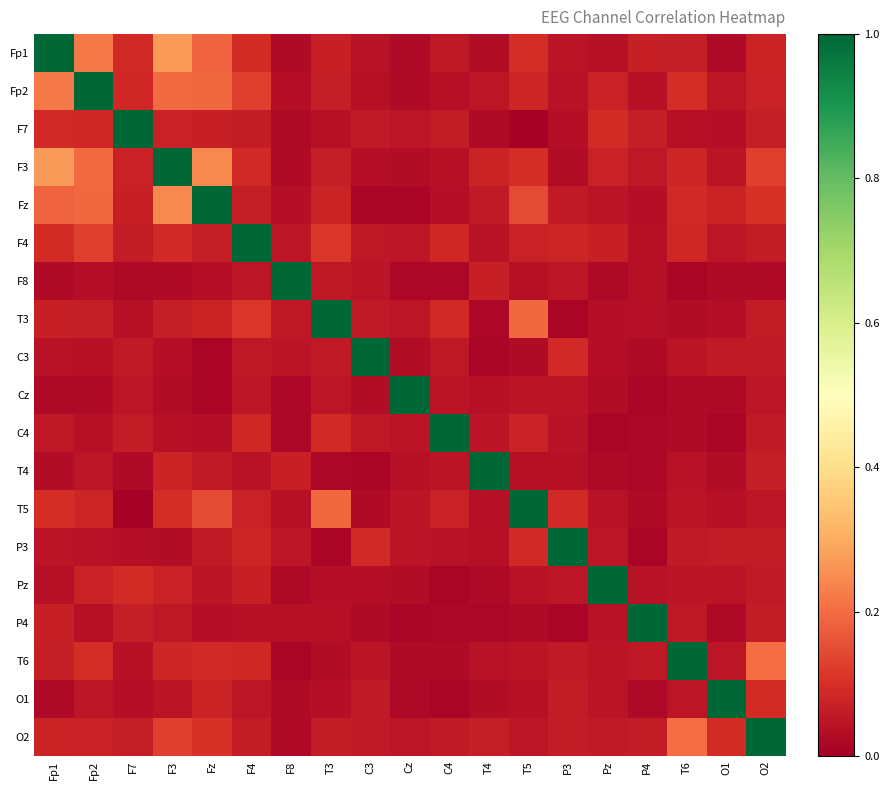

Reading left to right, what are all the values shown in this chart?

Fp1: Fp1=1.0	Fp2=0.2	F7=0.1	F3=0.3	Fz=0.2	F4=0.1	F8=0.0	T3=0.1	C3=0.0	Cz=0.0	C4=0.1	T4=0.0	T5=0.1	P3=0.0	Pz=0.0	P4=0.1	T6=0.1	O1=0.0	O2=0.1
Fp2: Fp1=0.2	Fp2=1.0	F7=0.1	F3=0.2	Fz=0.2	F4=0.1	F8=0.0	T3=0.1	C3=0.0	Cz=0.0	C4=0.0	T4=0.0	T5=0.1	P3=0.0	Pz=0.1	P4=0.0	T6=0.1	O1=0.1	O2=0.1
F7: Fp1=0.1	Fp2=0.1	F7=1.0	F3=0.1	Fz=0.1	F4=0.1	F8=0.0	T3=0.0	C3=0.1	Cz=0.0	C4=0.1	T4=0.0	T5=0.0	P3=0.0	Pz=0.1	P4=0.1	T6=0.0	O1=0.0	O2=0.1
F3: Fp1=0.3	Fp2=0.2	F7=0.1	F3=1.0	Fz=0.2	F4=0.1	F8=0.0	T3=0.1	C3=0.0	Cz=0.0	C4=0.0	T4=0.1	T5=0.1	P3=0.0	Pz=0.1	P4=0.1	T6=0.1	O1=0.0	O2=0.1
Fz: Fp1=0.2	Fp2=0.2	F7=0.1	F3=0.2	Fz=1.0	F4=0.1	F8=0.0	T3=0.1	C3=0.0	Cz=0.0	C4=0.0	T4=0.1	T5=0.1	P3=0.1	Pz=0.0	P4=0.0	T6=0.1	O1=0.1	O2=0.1
F4: Fp1=0.1	Fp2=0.1	F7=0.1	F3=0.1	Fz=0.1	F4=1.0	F8=0.0	T3=0.1	C3=0.1	Cz=0.1	C4=0.1	T4=0.0	T5=0.1	P3=0.1	Pz=0.1	P4=0.0	T6=0.1	O1=0.0	O2=0.1
F8: Fp1=0.0	Fp2=0.0	F7=0.0	F3=0.0	Fz=0.0	F4=0.0	F8=1.0	T3=0.1	C3=0.0	Cz=0.0	C4=0.0	T4=0.1	T5=0.0	P3=0.1	Pz=0.0	P4=0.0	T6=0.0	O1=0.0	O2=0.0
T3: Fp1=0.1	Fp2=0.1	F7=0.0	F3=0.1	Fz=0.1	F4=0.1	F8=0.1	T3=1.0	C3=0.1	Cz=0.1	C4=0.1	T4=0.0	T5=0.2	P3=0.0	Pz=0.0	P4=0.0	T6=0.0	O1=0.0	O2=0.1
C3: Fp1=0.0	Fp2=0.0	F7=0.1	F3=0.0	Fz=0.0	F4=0.1	F8=0.0	T3=0.1	C3=1.0	Cz=0.0	C4=0.1	T4=0.0	T5=0.0	P3=0.1	Pz=0.0	P4=0.0	T6=0.0	O1=0.1	O2=0.1
Cz: Fp1=0.0	Fp2=0.0	F7=0.0	F3=0.0	Fz=0.0	F4=0.1	F8=0.0	T3=0.1	C3=0.0	Cz=1.0	C4=0.0	T4=0.0	T5=0.0	P3=0.0	Pz=0.0	P4=0.0	T6=0.0	O1=0.0	O2=0.0
C4: Fp1=0.1	Fp2=0.0	F7=0.1	F3=0.0	Fz=0.0	F4=0.1	F8=0.0	T3=0.1	C3=0.1	Cz=0.0	C4=1.0	T4=0.0	T5=0.1	P3=0.0	Pz=0.0	P4=0.0	T6=0.0	O1=0.0	O2=0.1
T4: Fp1=0.0	Fp2=0.0	F7=0.0	F3=0.1	Fz=0.1	F4=0.0	F8=0.1	T3=0.0	C3=0.0	Cz=0.0	C4=0.0	T4=1.0	T5=0.0	P3=0.0	Pz=0.0	P4=0.0	T6=0.0	O1=0.0	O2=0.1
T5: Fp1=0.1	Fp2=0.1	F7=0.0	F3=0.1	Fz=0.1	F4=0.1	F8=0.0	T3=0.2	C3=0.0	Cz=0.0	C4=0.1	T4=0.0	T5=1.0	P3=0.1	Pz=0.0	P4=0.0	T6=0.0	O1=0.0	O2=0.1
P3: Fp1=0.0	Fp2=0.0	F7=0.0	F3=0.0	Fz=0.1	F4=0.1	F8=0.1	T3=0.0	C3=0.1	Cz=0.0	C4=0.0	T4=0.0	T5=0.1	P3=1.0	Pz=0.1	P4=0.0	T6=0.1	O1=0.1	O2=0.1
Pz: Fp1=0.0	Fp2=0.1	F7=0.1	F3=0.1	Fz=0.0	F4=0.1	F8=0.0	T3=0.0	C3=0.0	Cz=0.0	C4=0.0	T4=0.0	T5=0.0	P3=0.1	Pz=1.0	P4=0.0	T6=0.0	O1=0.0	O2=0.1
P4: Fp1=0.1	Fp2=0.0	F7=0.1	F3=0.1	Fz=0.0	F4=0.0	F8=0.0	T3=0.0	C3=0.0	Cz=0.0	C4=0.0	T4=0.0	T5=0.0	P3=0.0	Pz=0.0	P4=1.0	T6=0.1	O1=0.0	O2=0.1
T6: Fp1=0.1	Fp2=0.1	F7=0.0	F3=0.1	Fz=0.1	F4=0.1	F8=0.0	T3=0.0	C3=0.0	Cz=0.0	C4=0.0	T4=0.0	T5=0.0	P3=0.1	Pz=0.0	P4=0.1	T6=1.0	O1=0.0	O2=0.2
O1: Fp1=0.0	Fp2=0.1	F7=0.0	F3=0.0	Fz=0.1	F4=0.0	F8=0.0	T3=0.0	C3=0.1	Cz=0.0	C4=0.0	T4=0.0	T5=0.0	P3=0.1	Pz=0.0	P4=0.0	T6=0.0	O1=1.0	O2=0.1
O2: Fp1=0.1	Fp2=0.1	F7=0.1	F3=0.1	Fz=0.1	F4=0.1	F8=0.0	T3=0.1	C3=0.1	Cz=0.0	C4=0.1	T4=0.1	T5=0.1	P3=0.1	Pz=0.1	P4=0.1	T6=0.2	O1=0.1	O2=1.0